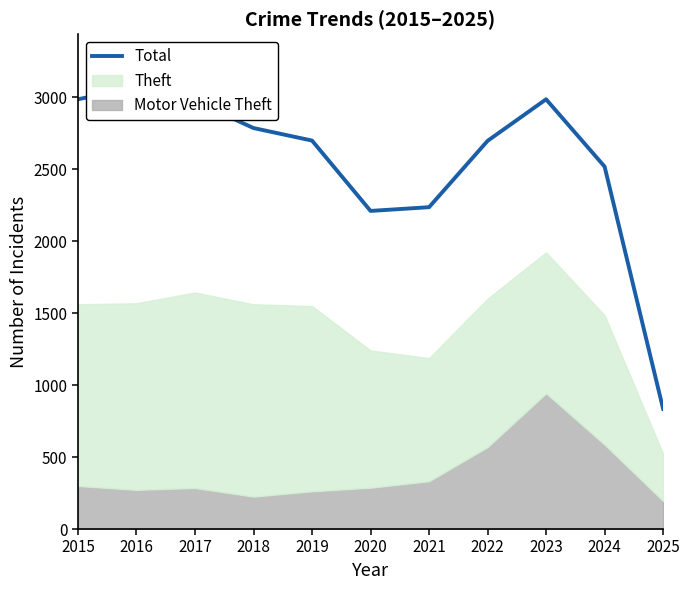

What value does the data have at 2017, to the nearest 100?

3000